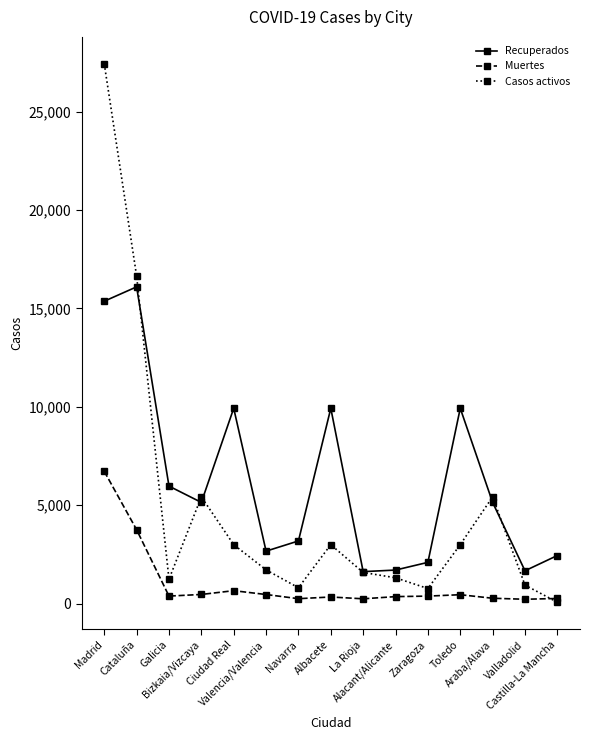

True or false: Muertes has a value of 338 at Albacete.

True